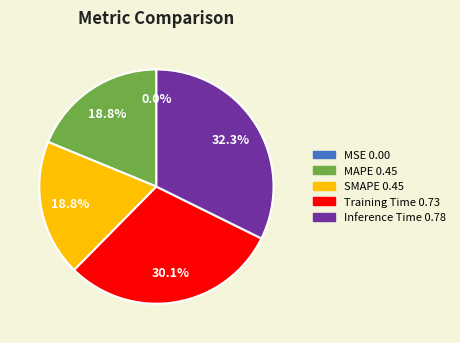

Is there a majority slice in this chart?

No